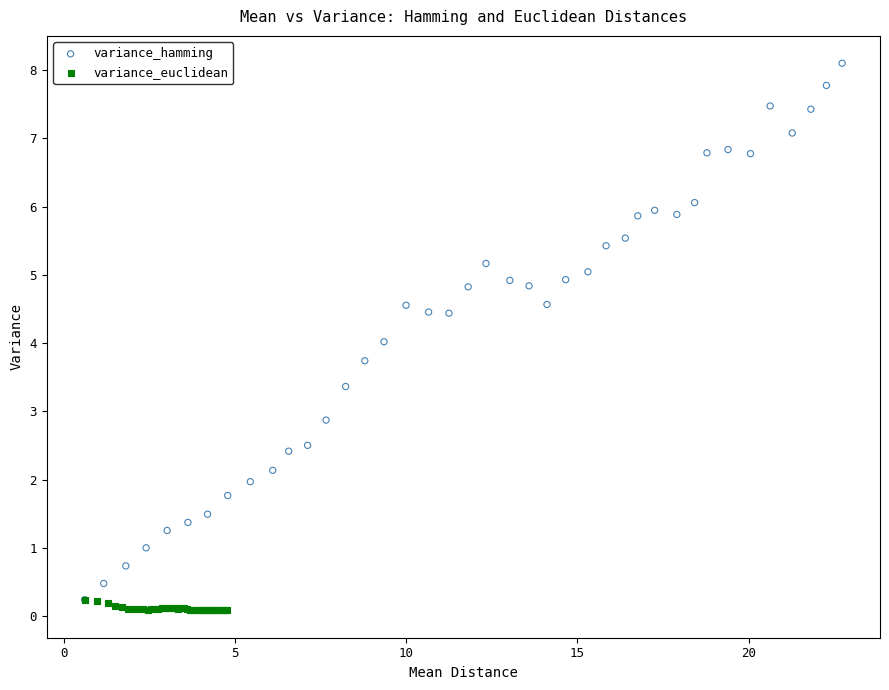

Which series contains the lowest Y value?

variance_euclidean